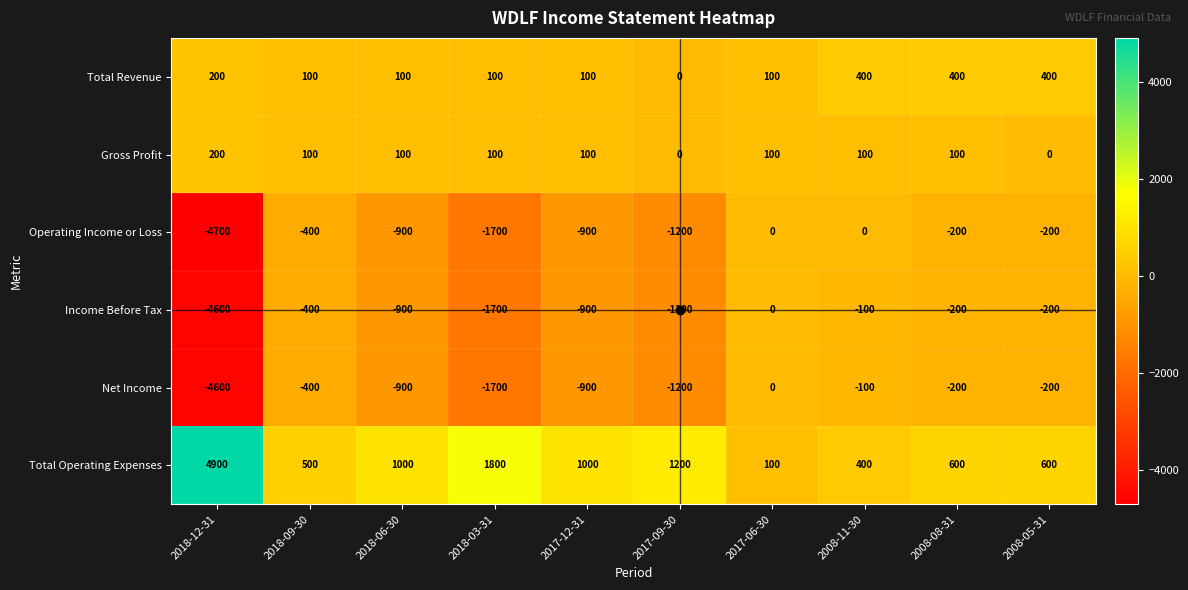

What is the sum of the Total Revenue values at 2018-06-30 and 2008-05-31?

500